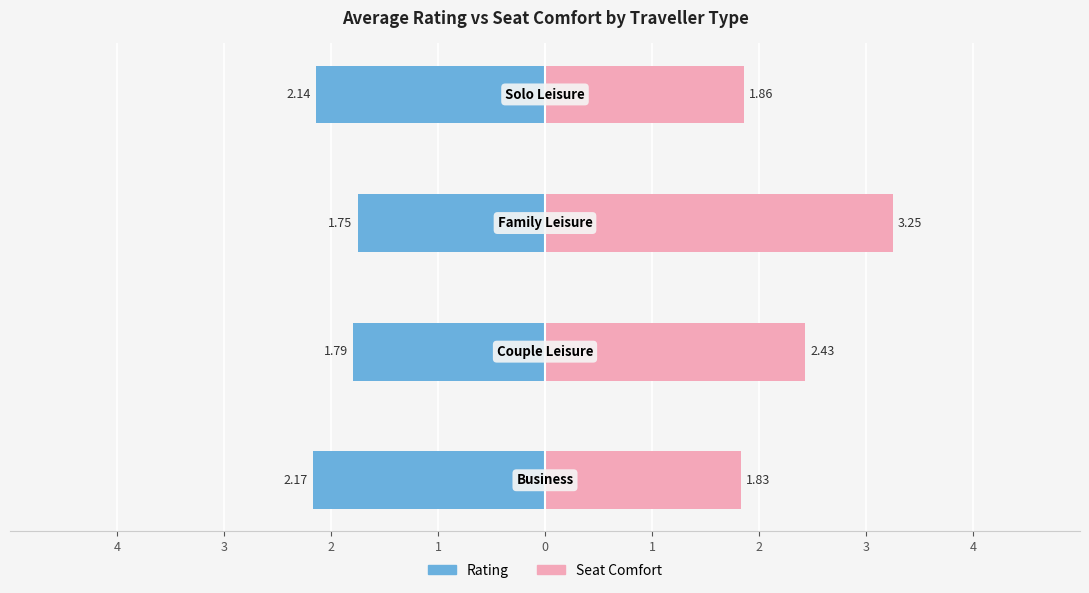

Reading left to right, list all the values displayed in this chart.

Rating: -2.2	-1.8	-1.8	-2.1
Seat Comfort: 1.8	2.4	3.2	1.9